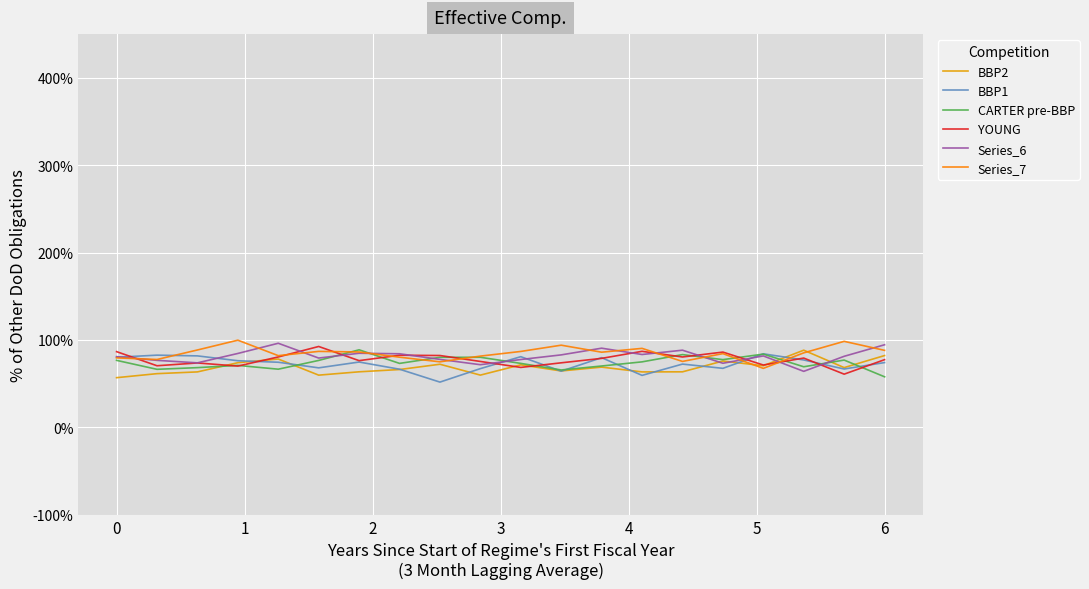

What is the minimum value for BBP1?

51.8